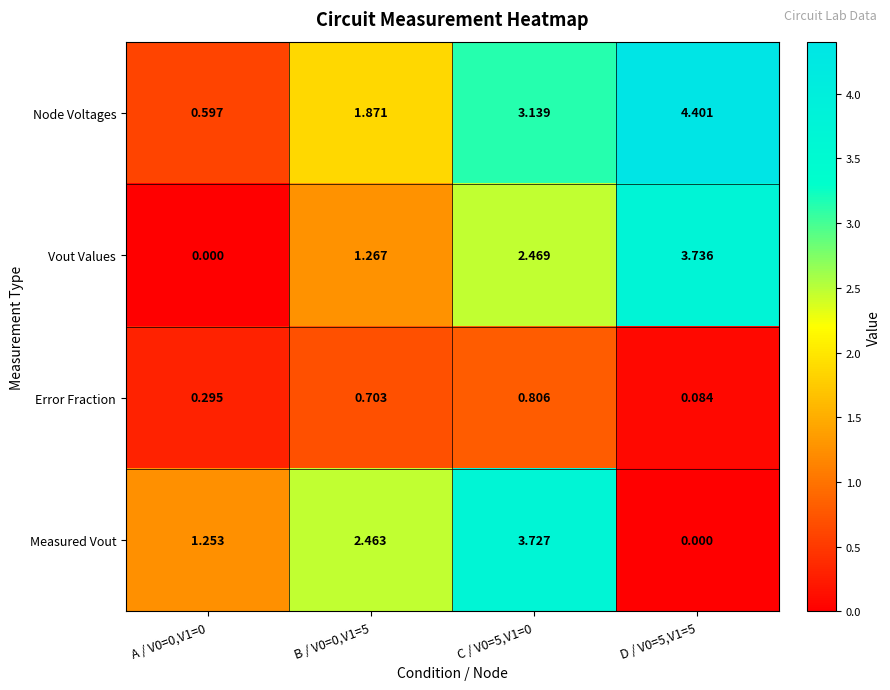

Rank the series by their maximum value, from lowest to highest.

Error Fraction, Measured Vout, Vout Values, Node Voltages